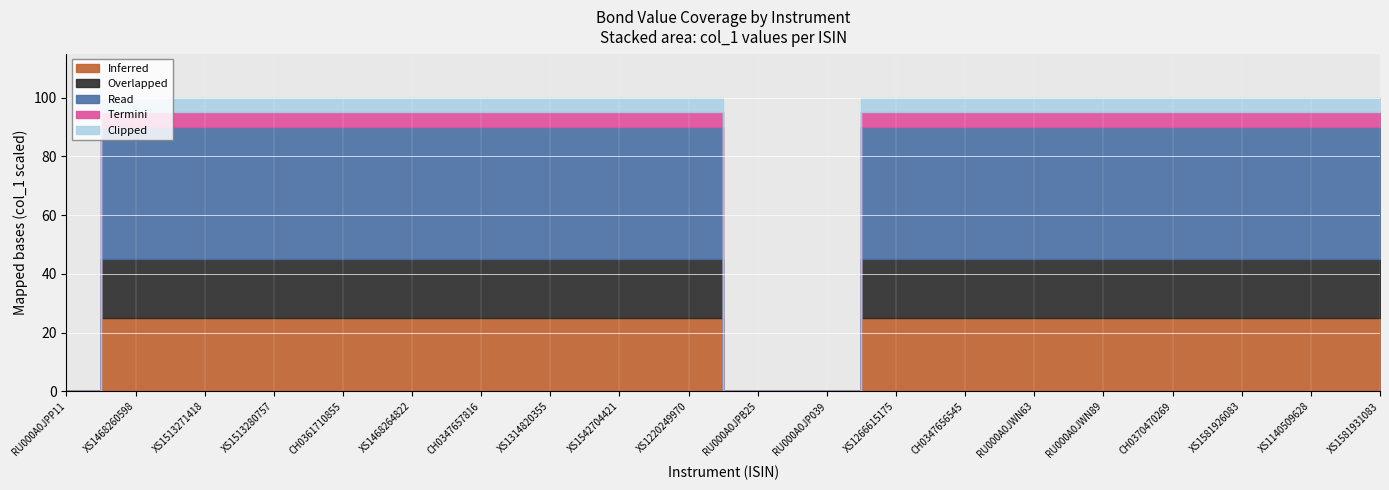

Is it true that the value at XS1513280757 is 100?

True